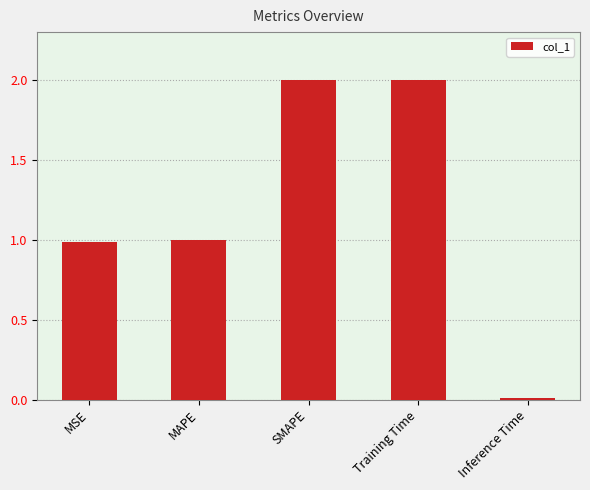

What is the average value?

1.2